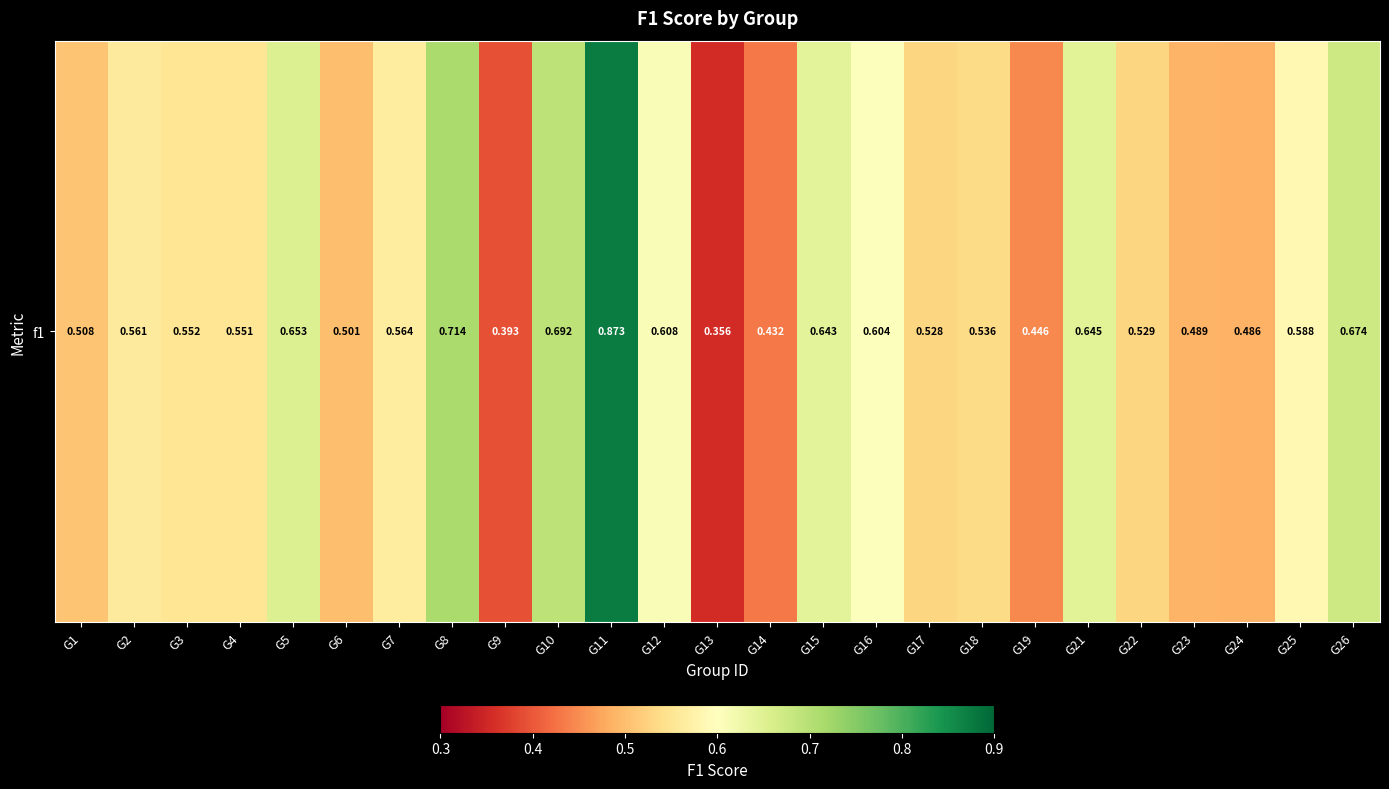

Rank the categories by value from lowest to highest.

G13, G9, G14, G19, G24, G23, G6, G1, G17, G22, G18, G4, G3, G2, G7, G25, G16, G12, G15, G21, G5, G26, G10, G8, G11